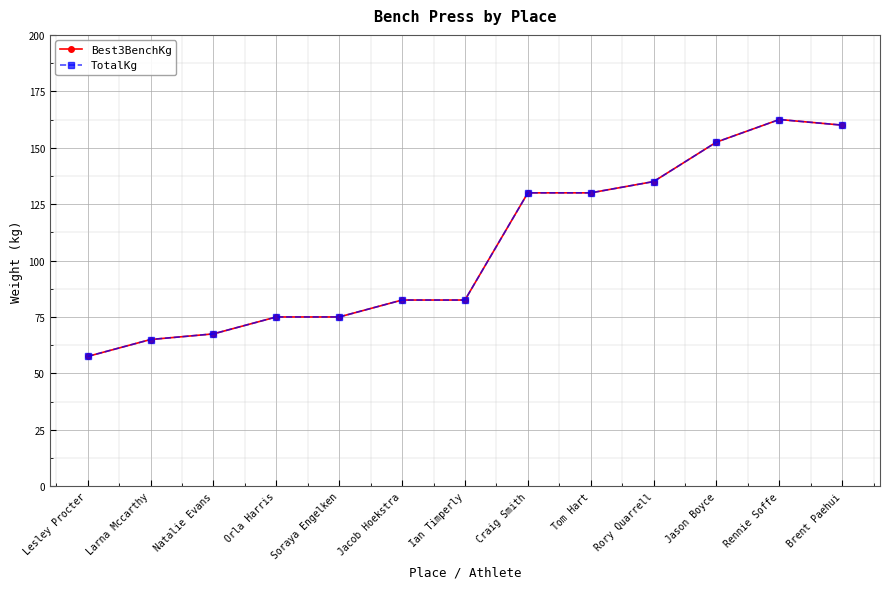

At which label does Best3BenchKg reach its minimum?

Lesley Procter